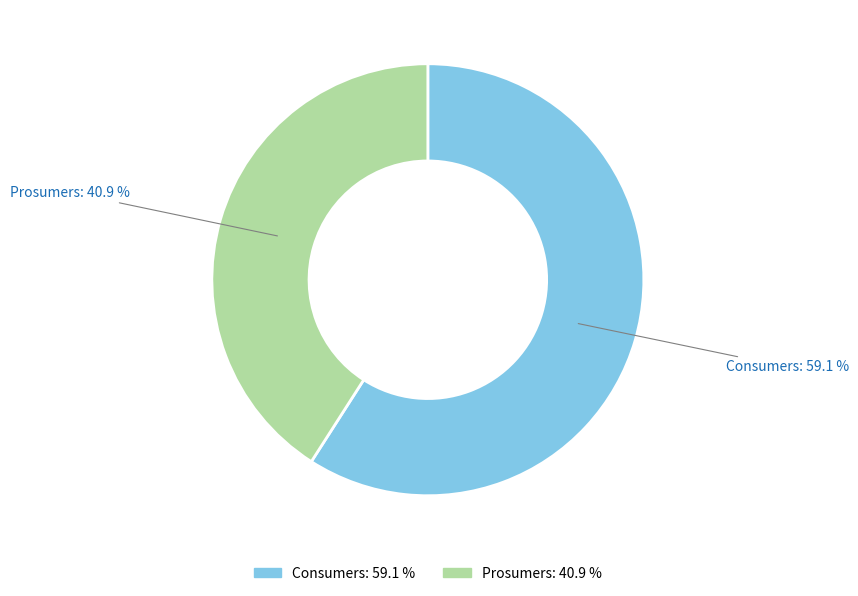

Rank the categories by value from lowest to highest.

Prosumers, Consumers